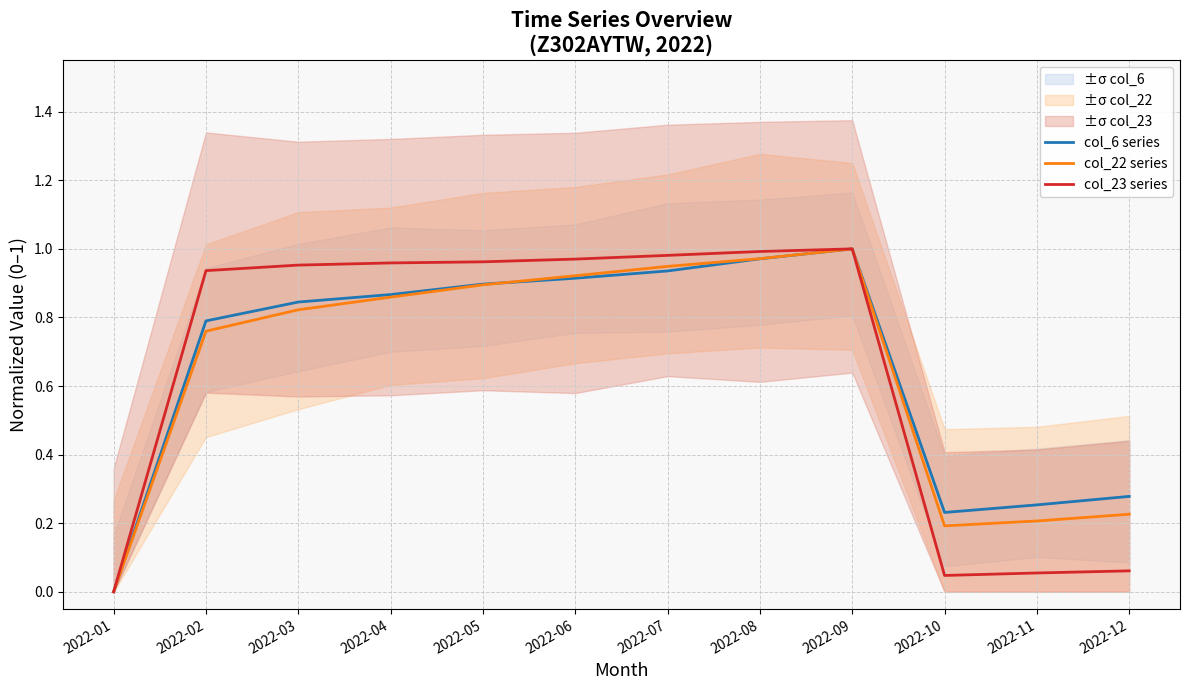

What are all the series names shown in the legend?

col_6 series, col_22 series, col_23 series